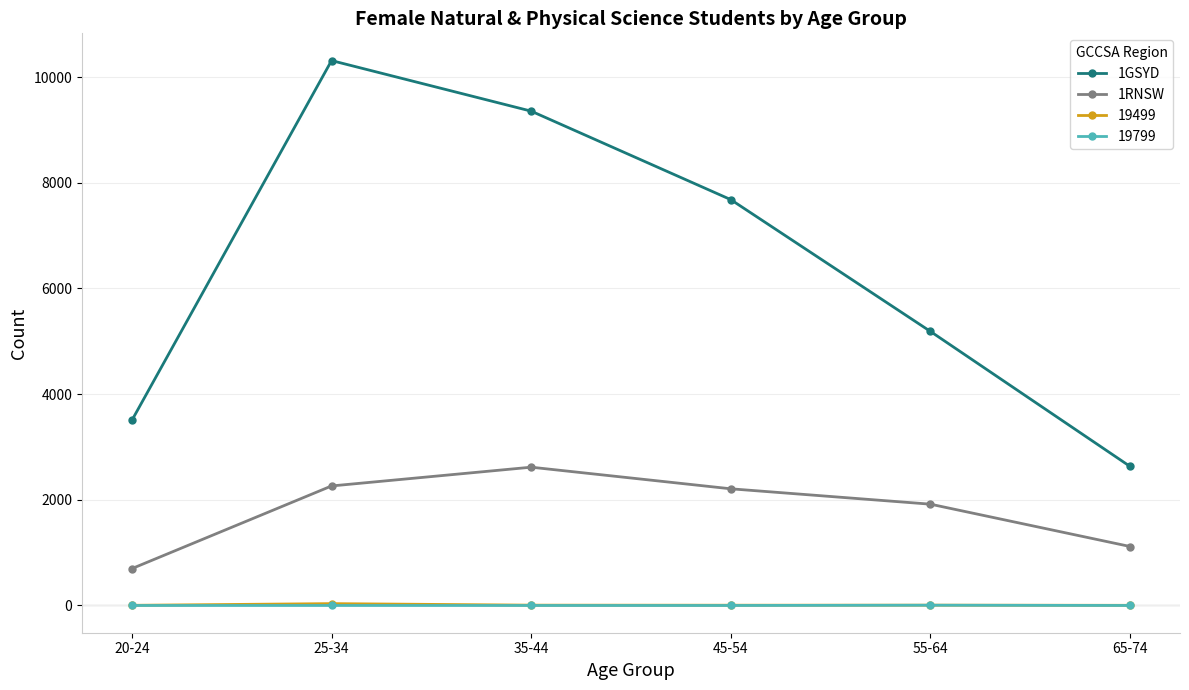

How many interior local peaks does the 1GSYD series have?

1